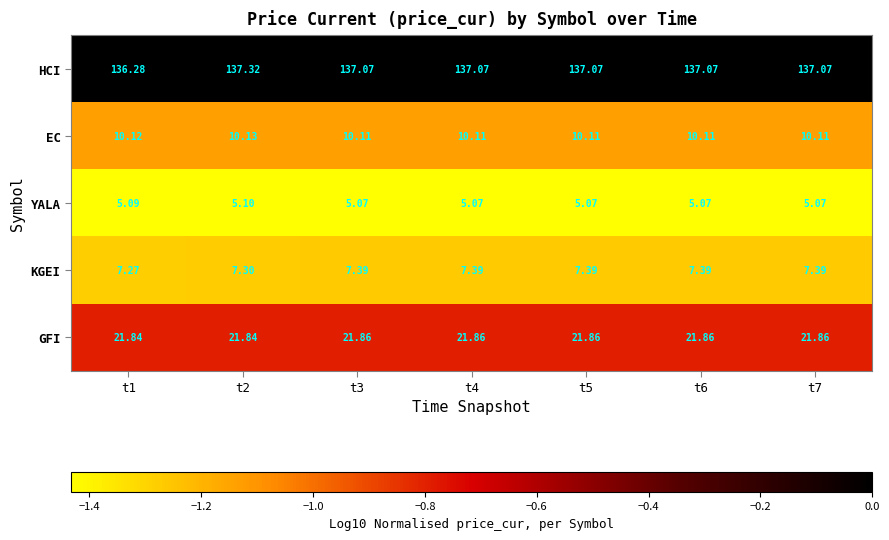

Which series changed the most between t2 and t5?

HCI